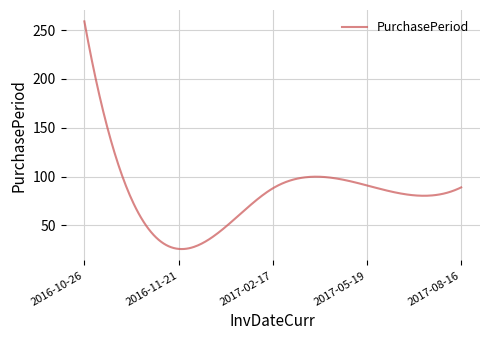

What is the greatest value displayed?

259.0